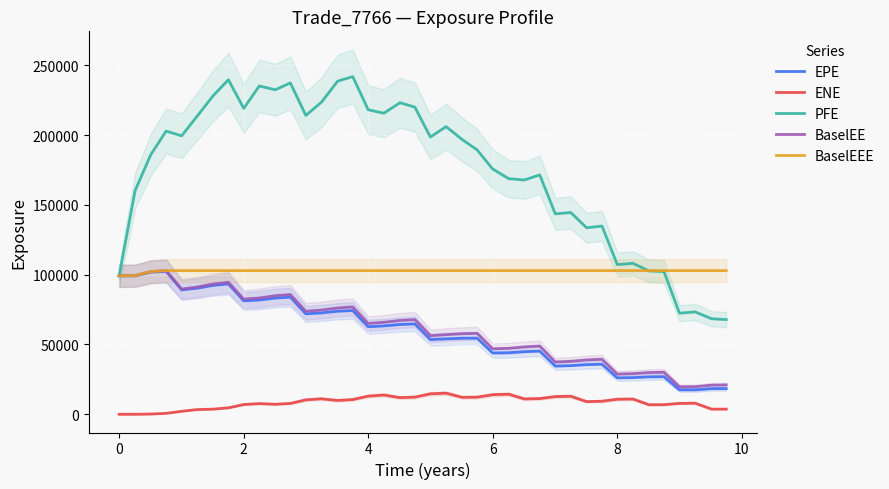

True or false: EPE and ENE intersect in this chart.

False